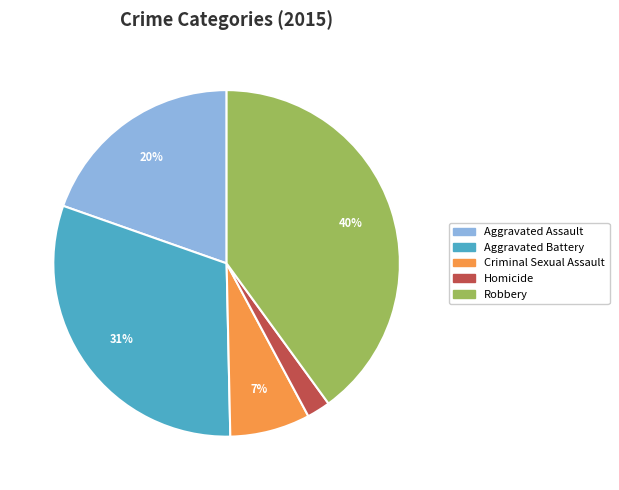

To the nearest percent, what is the combined percentage of Aggravated Battery and Criminal Sexual Assault?

38%